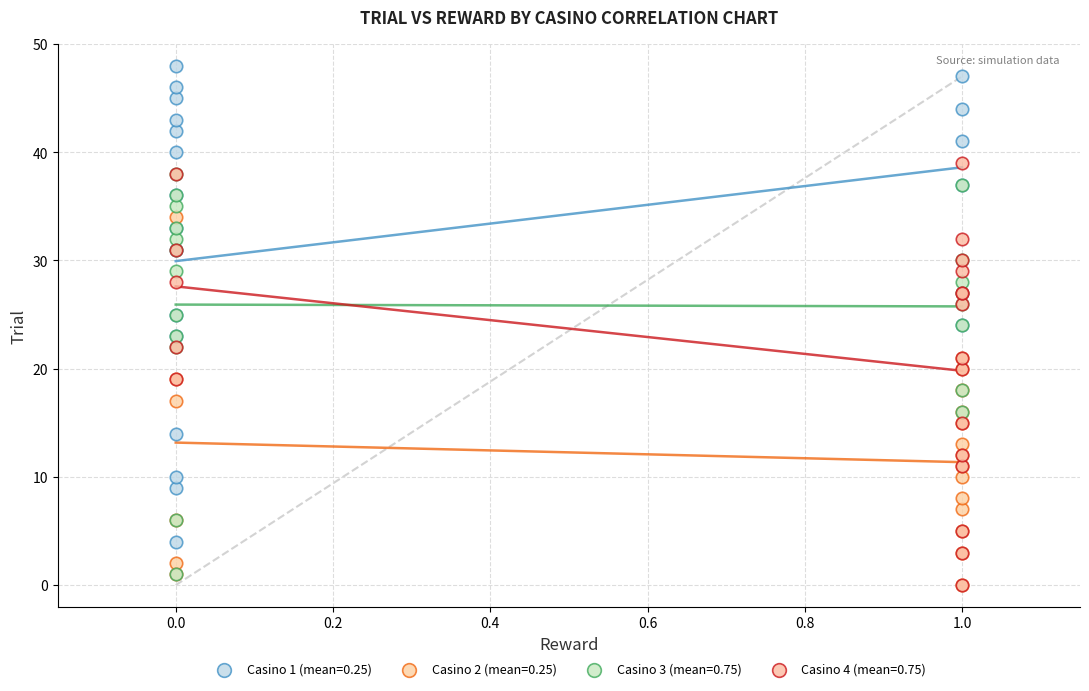

Which series has the widest spread of Y values?

Casino 1 (mean=0.25)